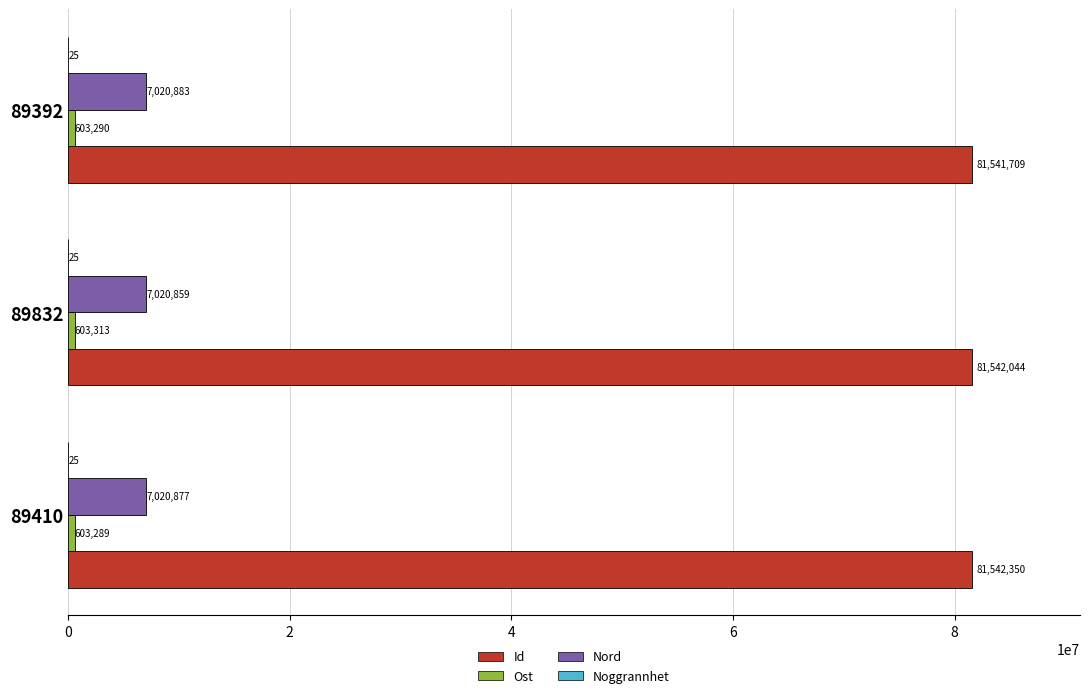

Count the number of data series in this chart.

4